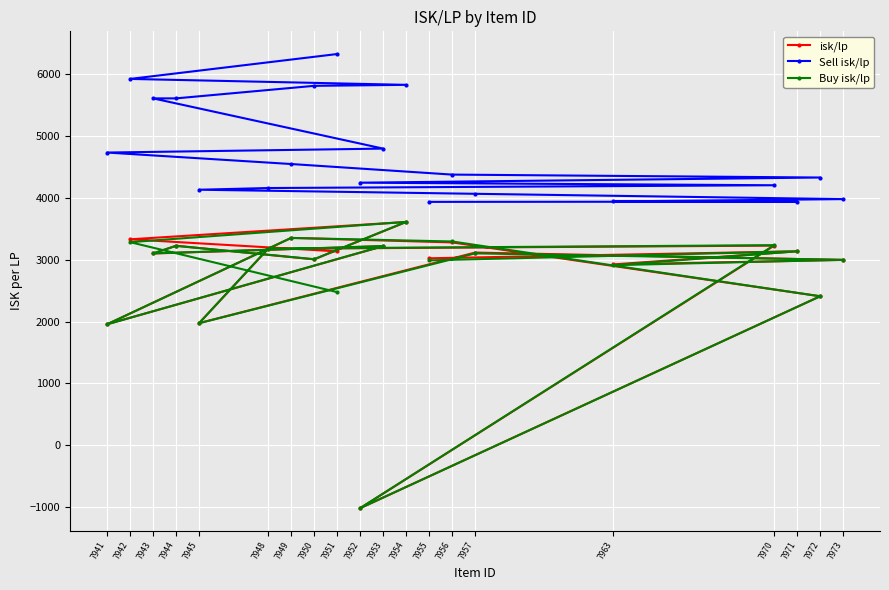

At how many categories does at least one series exceed -778?

20